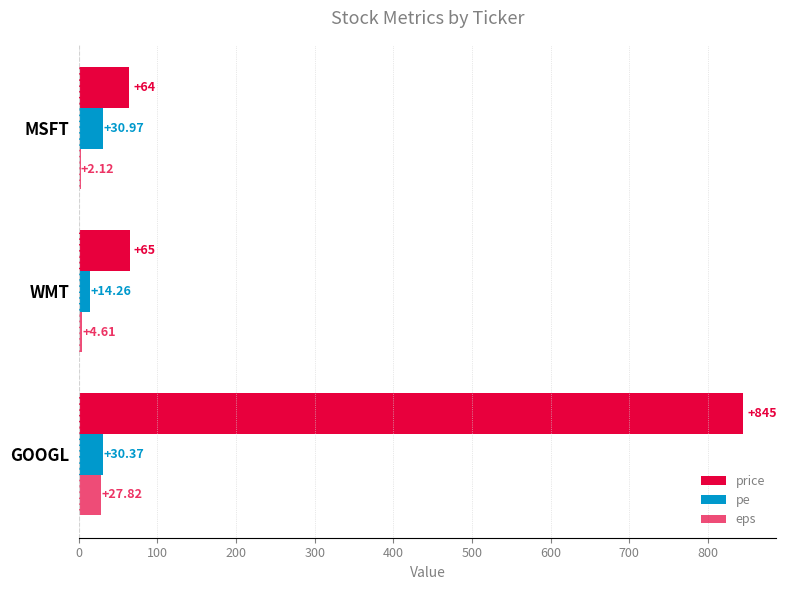

Count the number of categories in the chart.

3